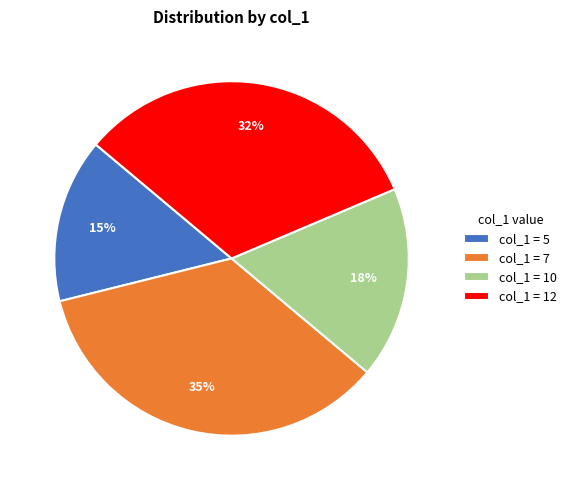

To the nearest percent, what is the combined percentage of col_1 = 7 and col_1 = 12?

68%